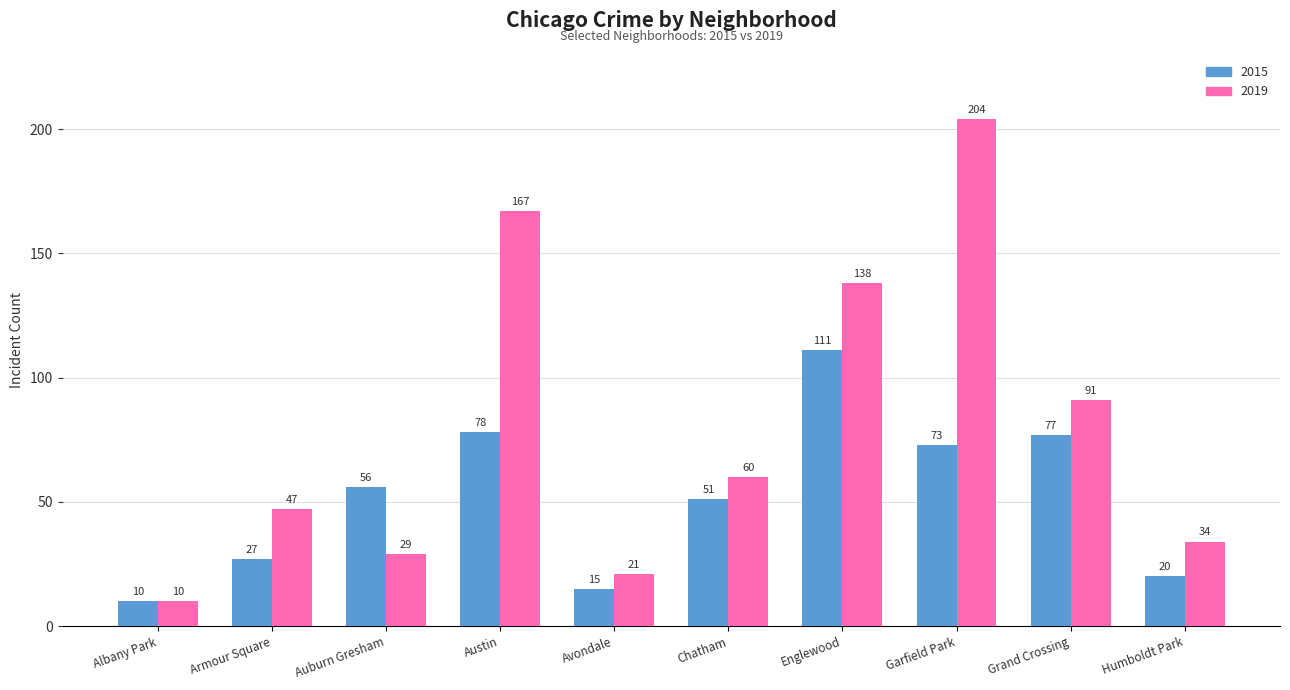

What is the sum of the 2015 values at Grand Crossing and Englewood?

188